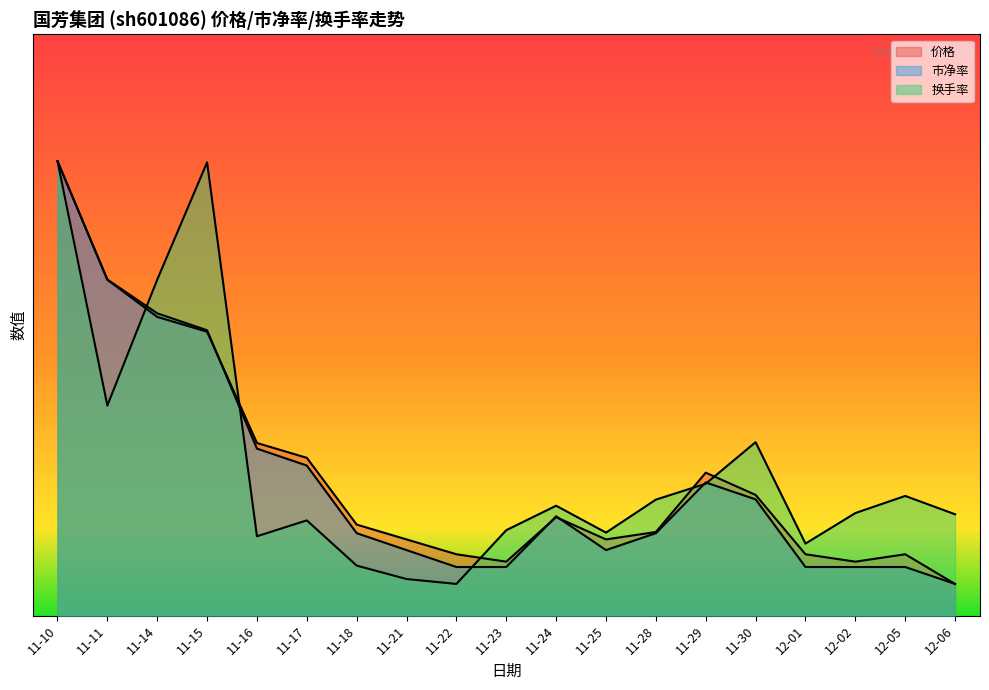

Reading left to right, extract all data points from this chart.

价格: 4.3	3.2	2.8	2.7	1.6	1.5	0.9	0.7	0.6	0.5	0.9	0.7	0.8	1.4	1.1	0.6	0.5	0.6	0.3
市净率: 4.3	3.2	2.9	2.7	1.6	1.4	0.8	0.6	0.5	0.5	0.9	0.6	0.8	1.3	1.1	0.5	0.5	0.5	0.3
换手率: 4.3	2.0	3.2	4.3	0.8	0.9	0.5	0.3	0.3	0.8	1.0	0.8	1.1	1.2	1.6	0.7	1.0	1.1	1.0